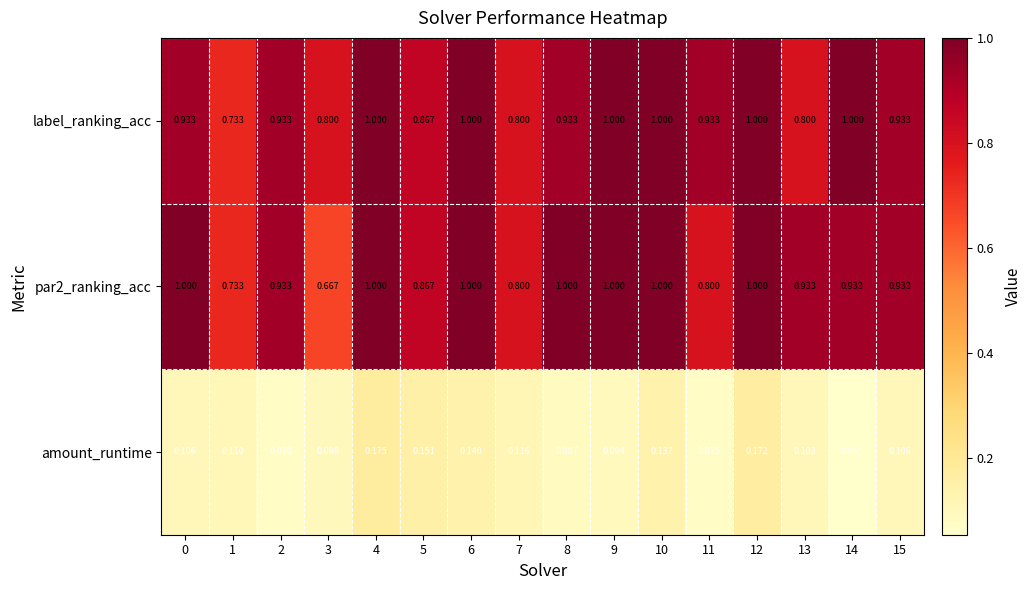

What is the total value across all series at 15?

2.0